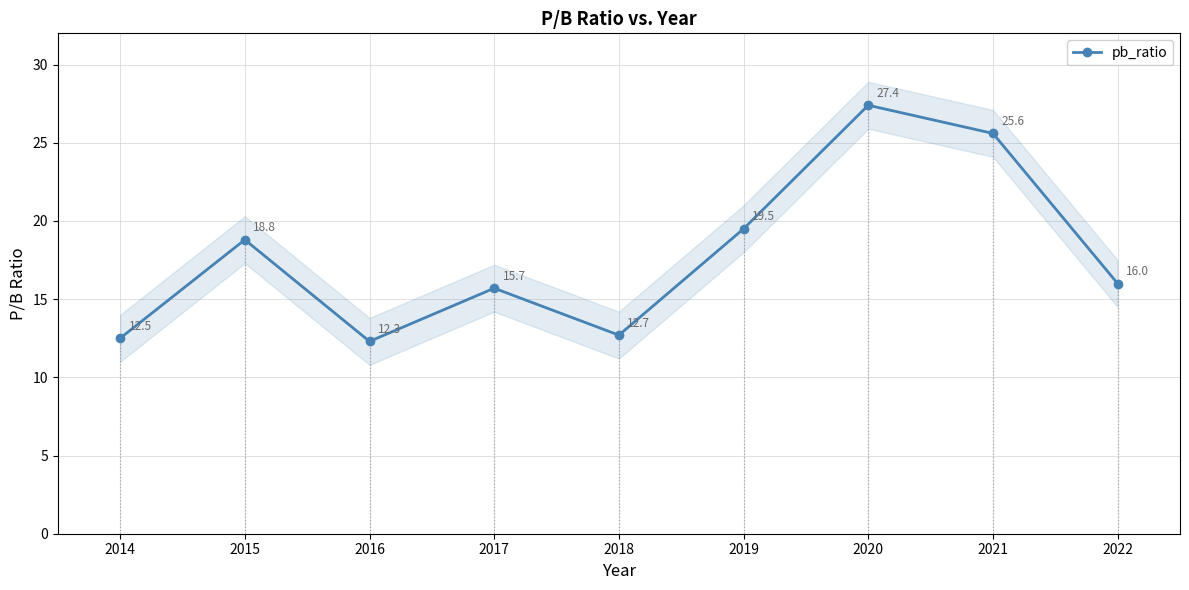

What is the change in value from 2020 to 2022?

-11.4